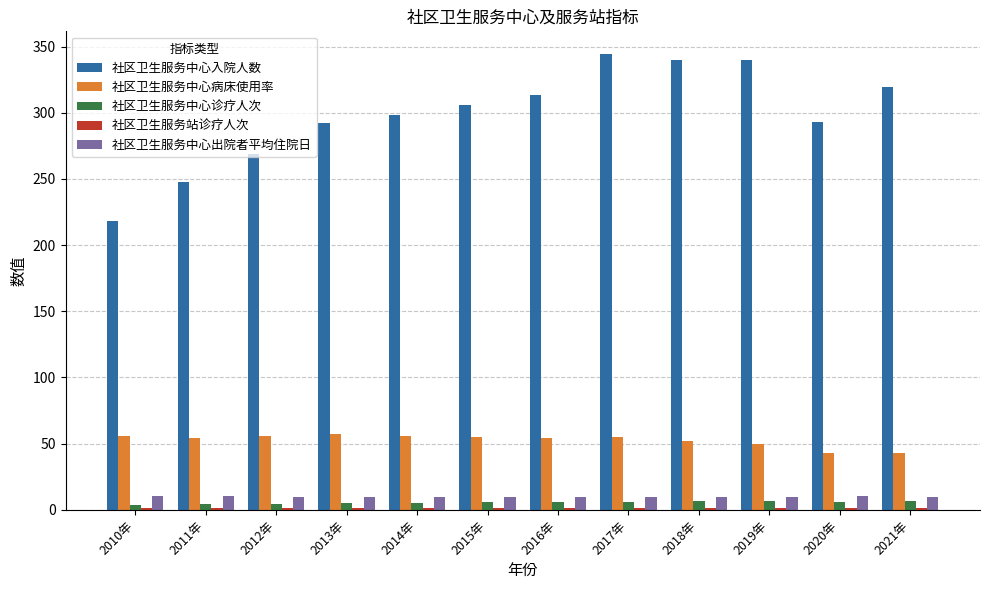

What is the value of the 社区卫生服务中心诊疗人次 bar at the 6th from the left?

5.6